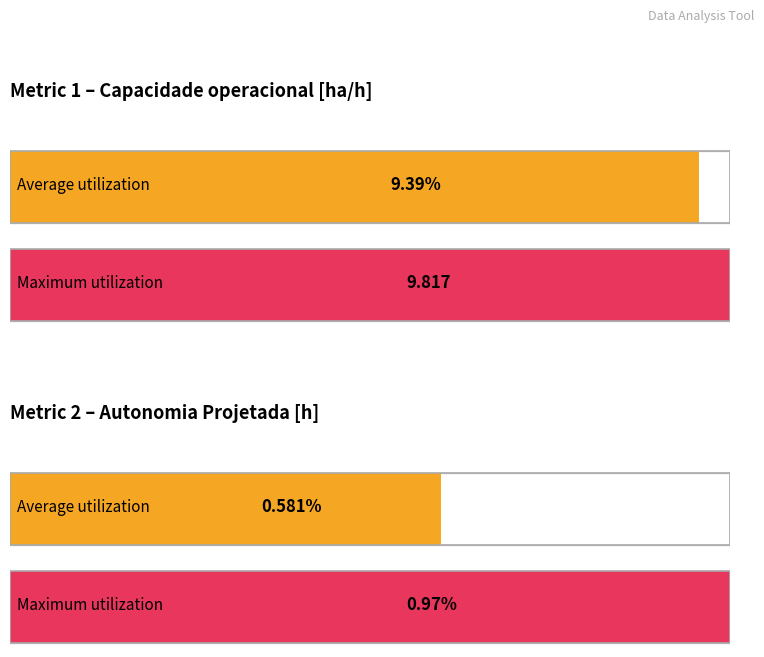

The Combustivel [kg] series shows 8.5 at 17. True or false?

False